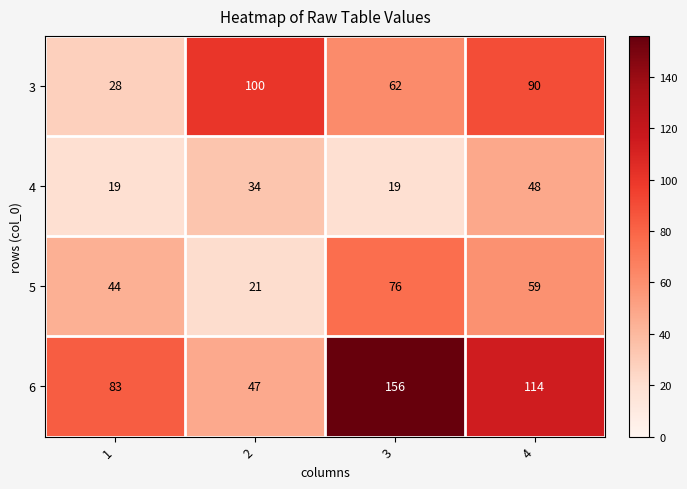

Reading left to right, extract all data points from this chart.

3: 28	100	62	90
4: 19	34	19	48
5: 44	21	76	59
6: 83	47	156	114